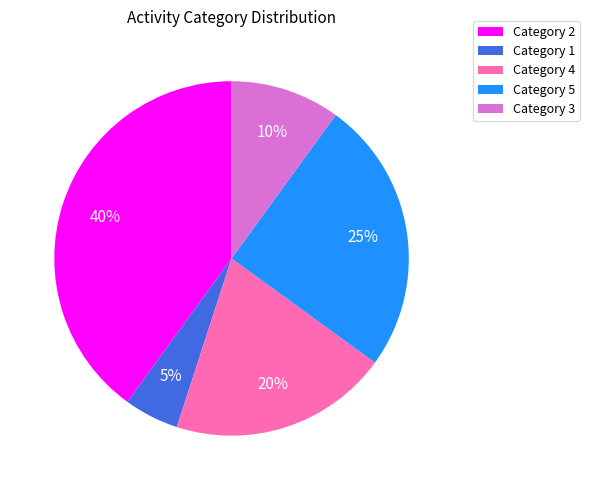

To the nearest percent, what portion does Category 4 represent?

20%